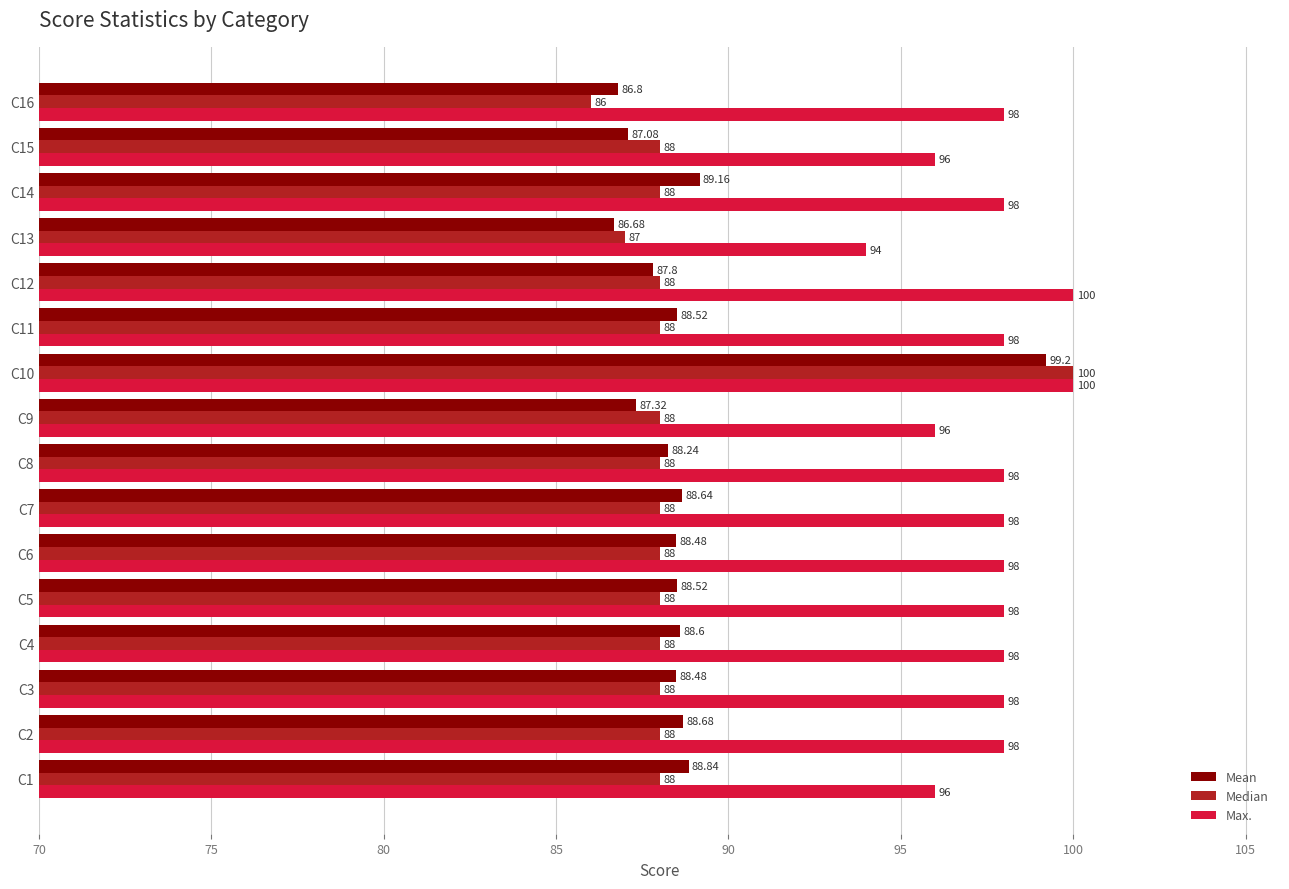

Which category has the lowest value in the Median series?

C16